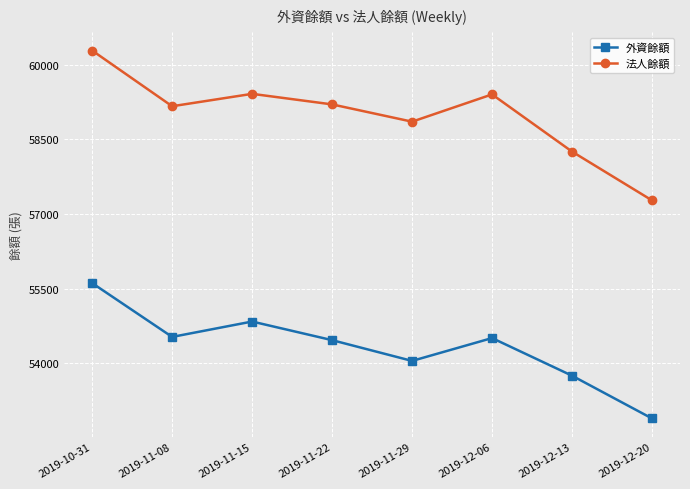

Rank the series at 2019-10-31 from highest to lowest value.

法人餘額, 外資餘額